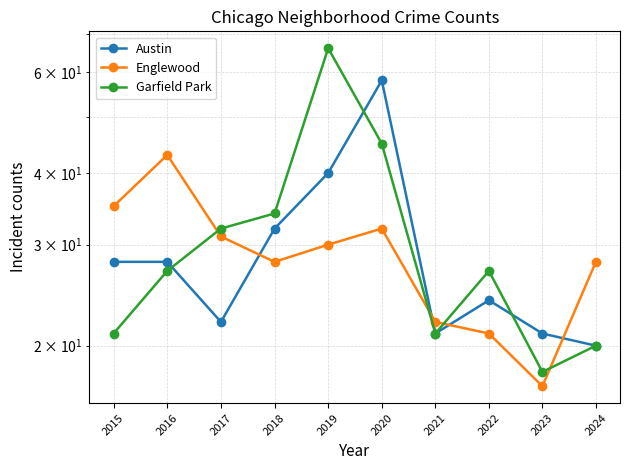

How many lines are shown in the chart?

3